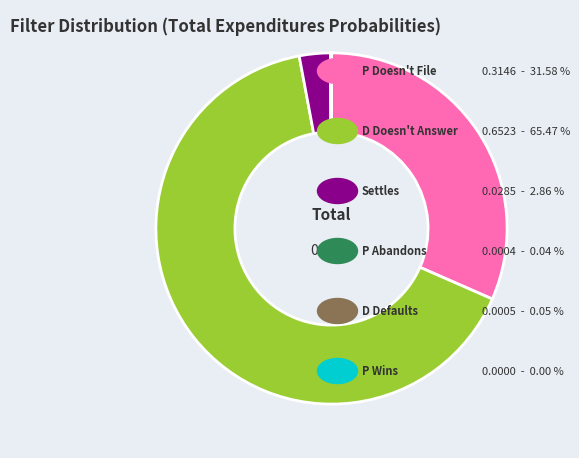

Does any single category account for the majority?

Yes